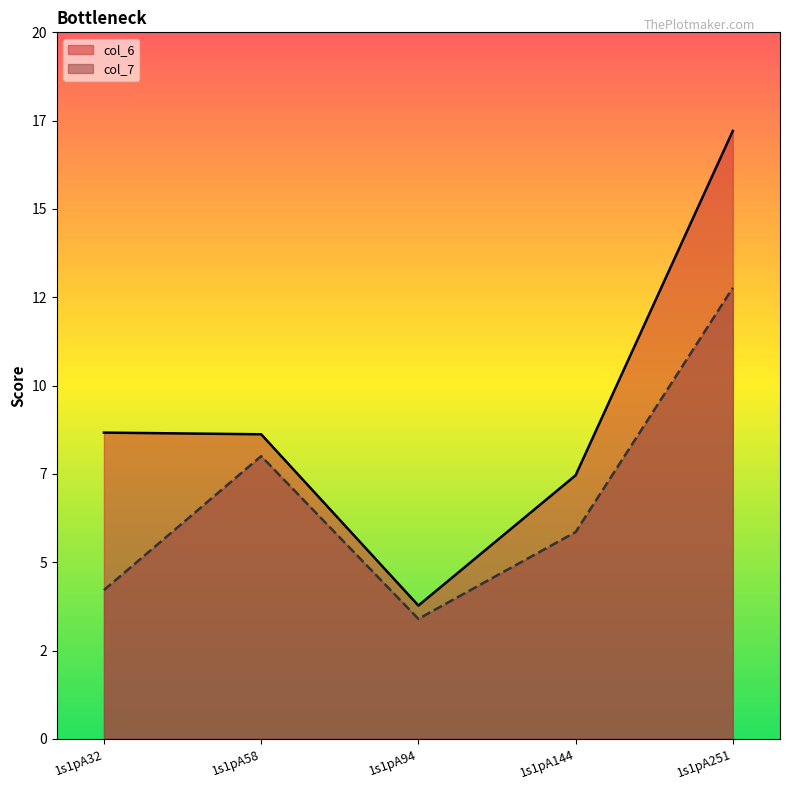

How many distinct data groups are displayed?

2